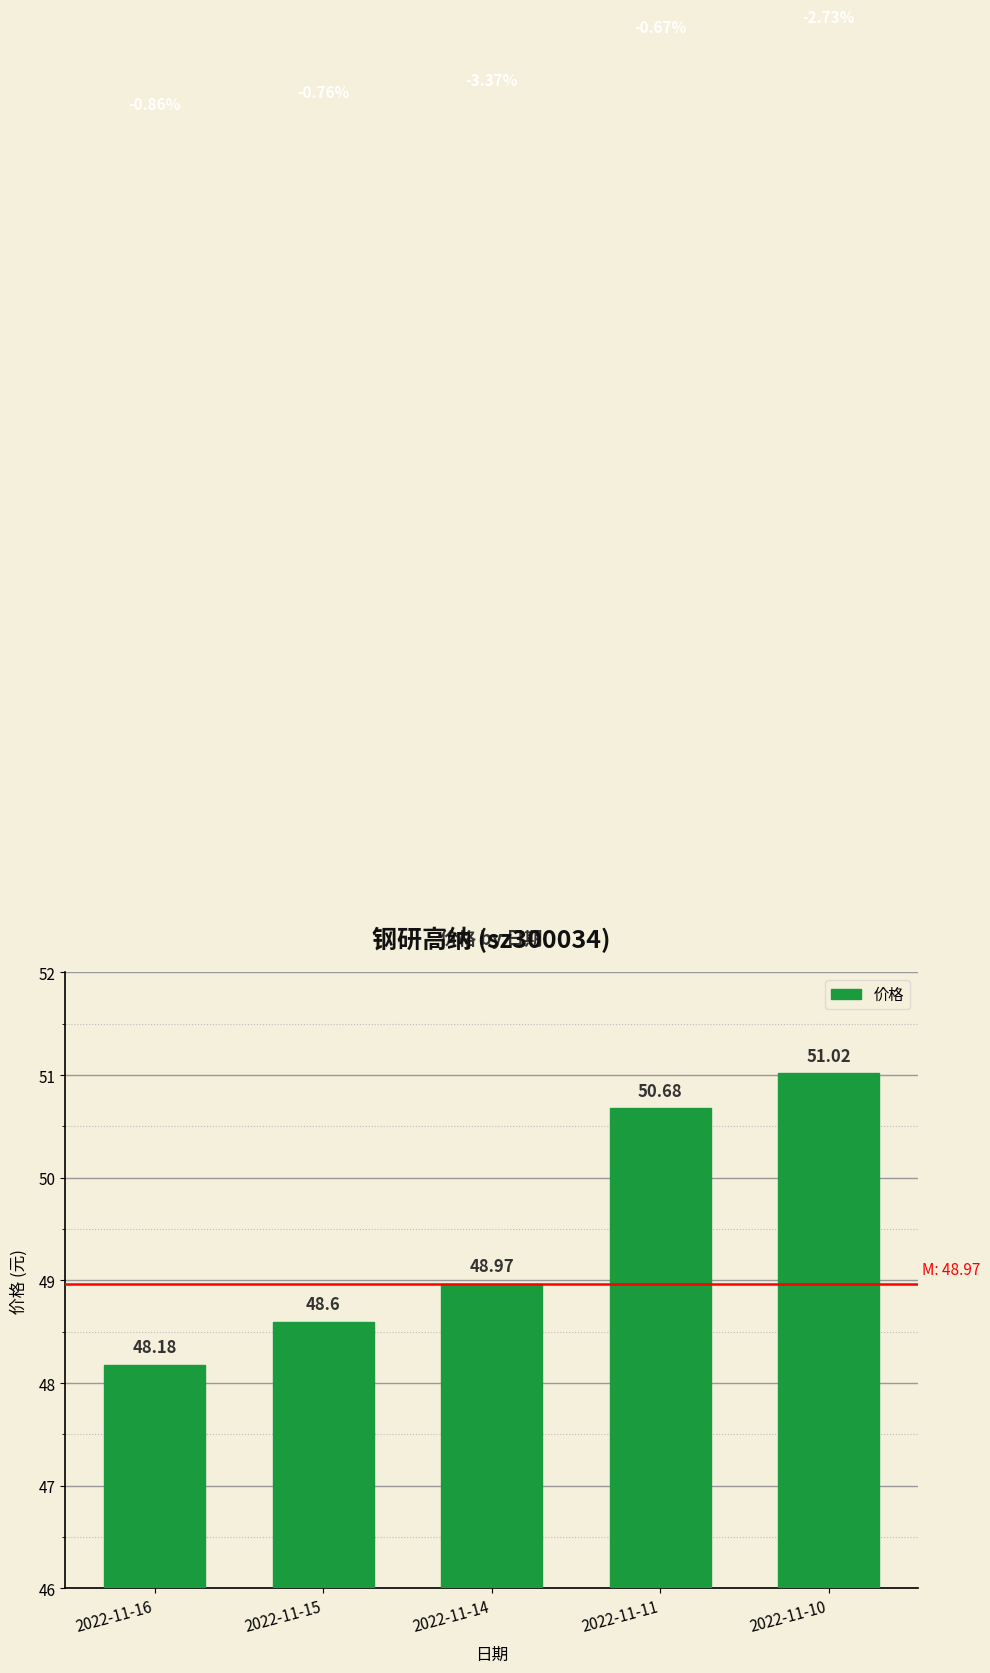

List the labels in order of value, smallest first.

2022-11-16, 2022-11-15, 2022-11-14, 2022-11-11, 2022-11-10